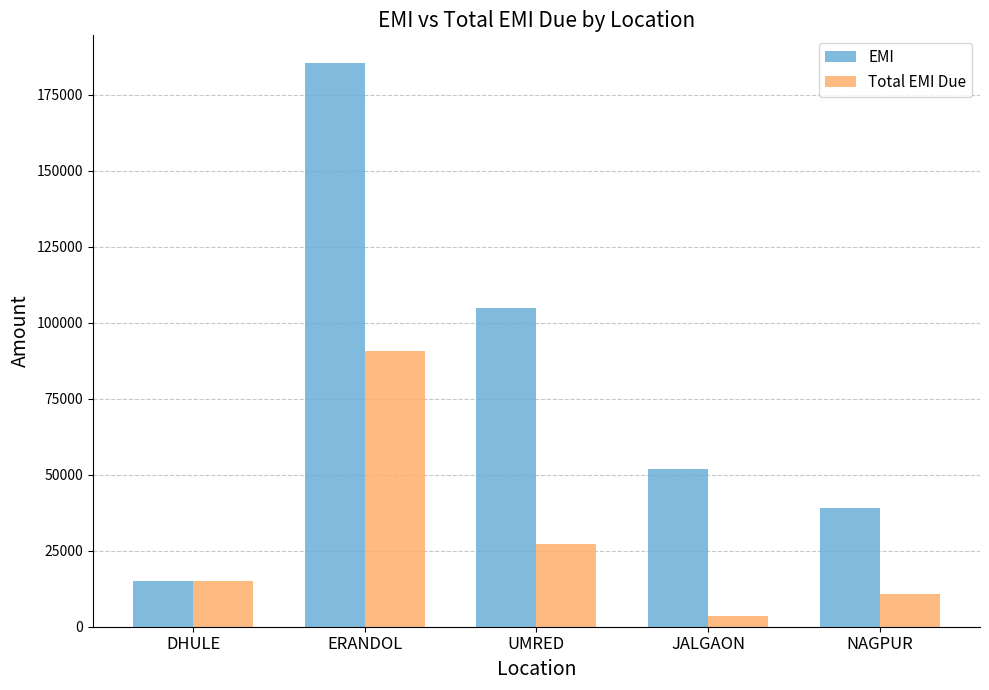

What value does the Total EMI Due series have at NAGPUR?

10628.0